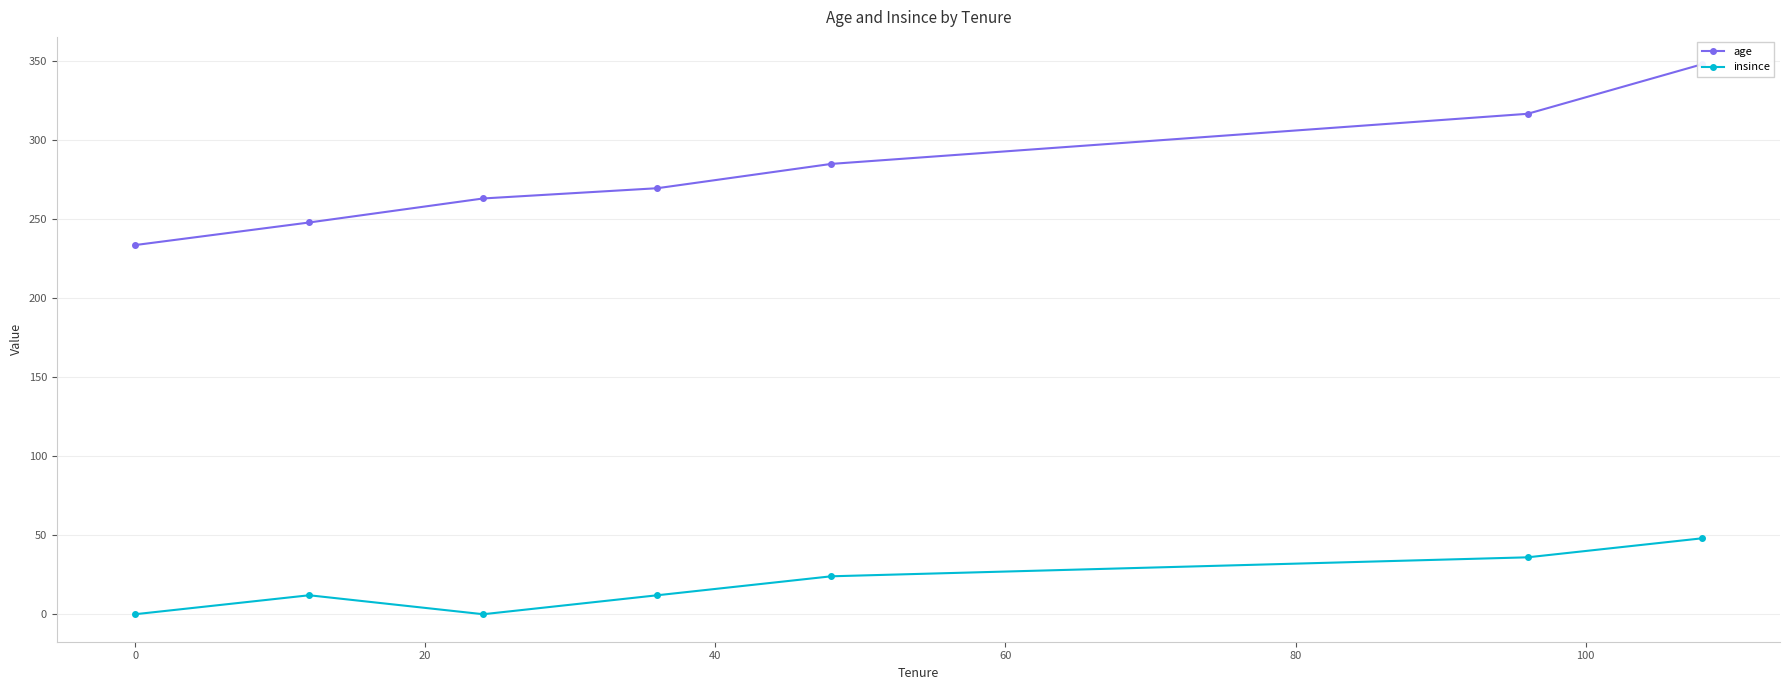

What is the average value of the age series?

280.4